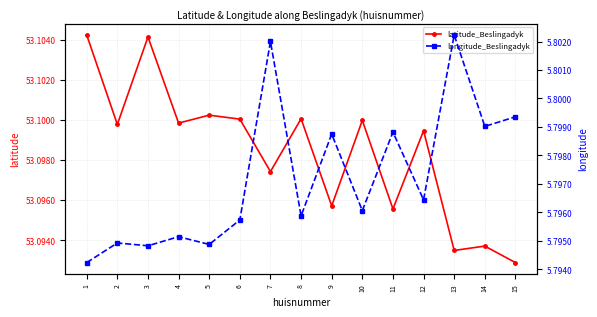

Reading right to left, extract all data points from this chart.

latitude_Beslingadyk: 53.1	53.1	53.1	53.1	53.1	53.1	53.1	53.1	53.1	53.1	53.1	53.1	53.1	53.1	53.1
longitude_Beslingadyk: 5.8	5.8	5.8	5.8	5.8	5.8	5.8	5.8	5.8	5.8	5.8	5.8	5.8	5.8	5.8